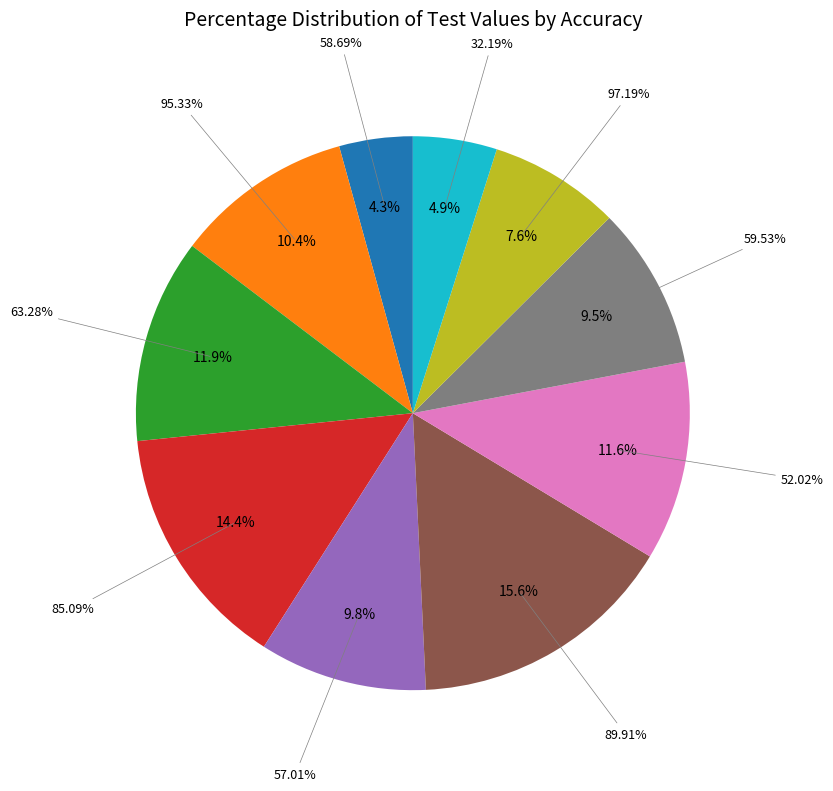

True or false: 97.19% accounts for 2% of the total.

False